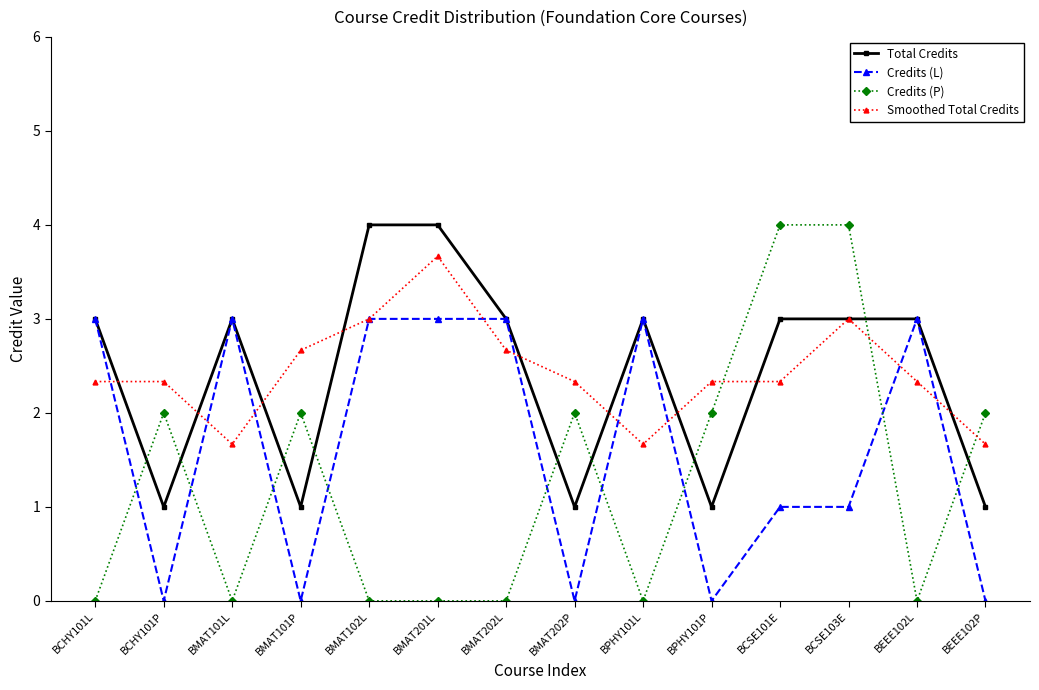

Between BCHY101L and BPHY101L, which series saw the biggest shift?

Smoothed Total Credits